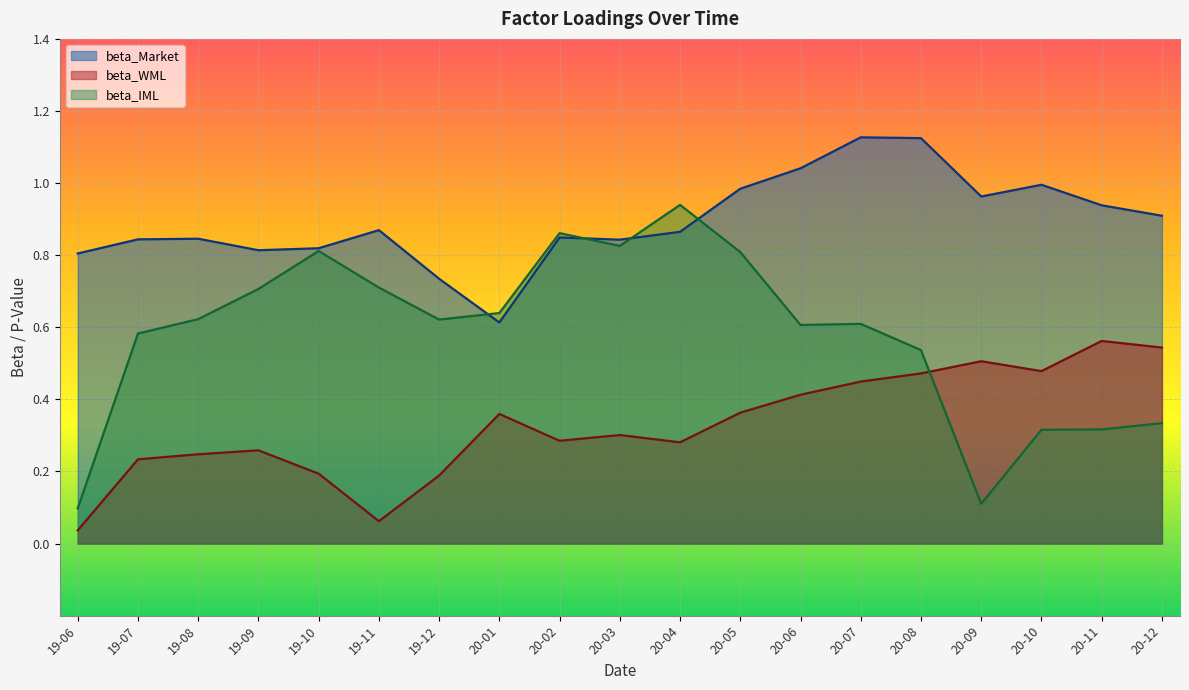

Which series has the largest total across all categories?

beta_Market